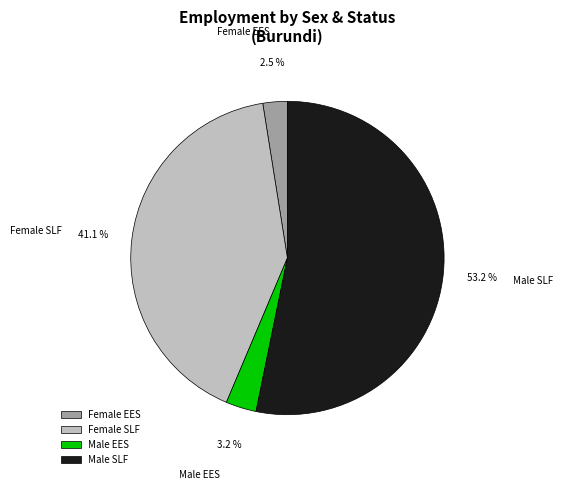

Approximately how many times larger is the value at Male EES compared to Female EES?

1.3